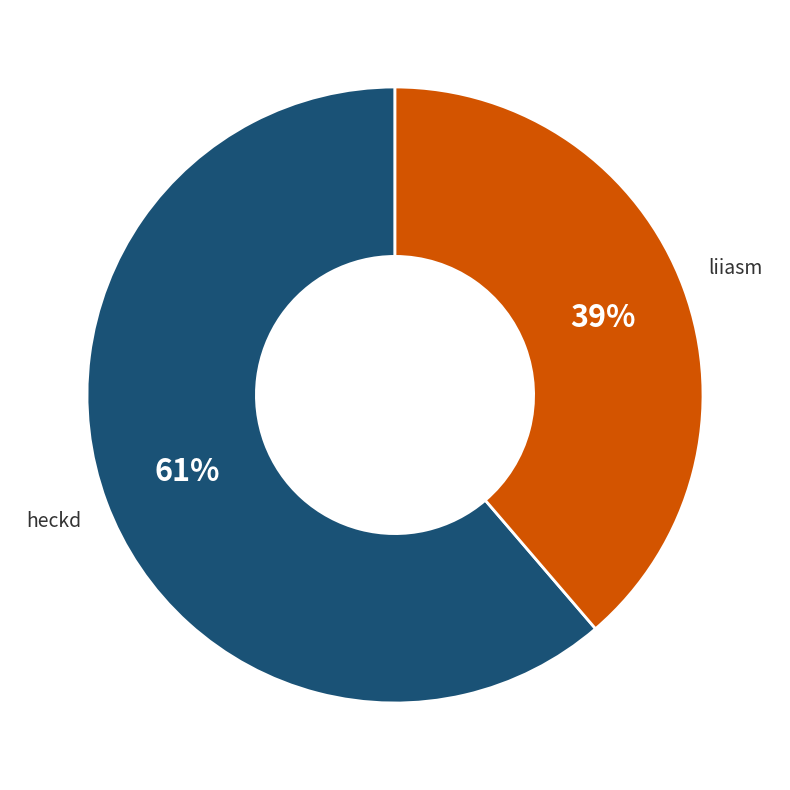

What is the ratio of the value at heckd to the value at liiasm?

1.6